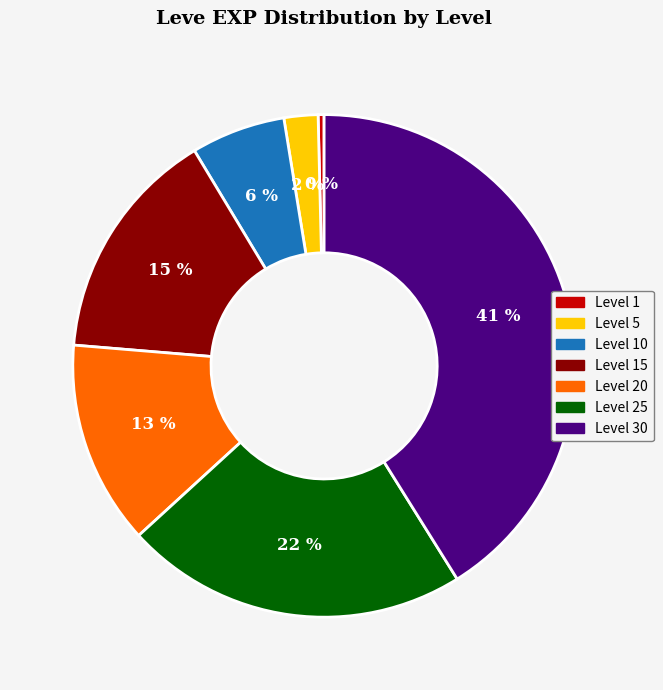

Does any single category account for the majority?

No